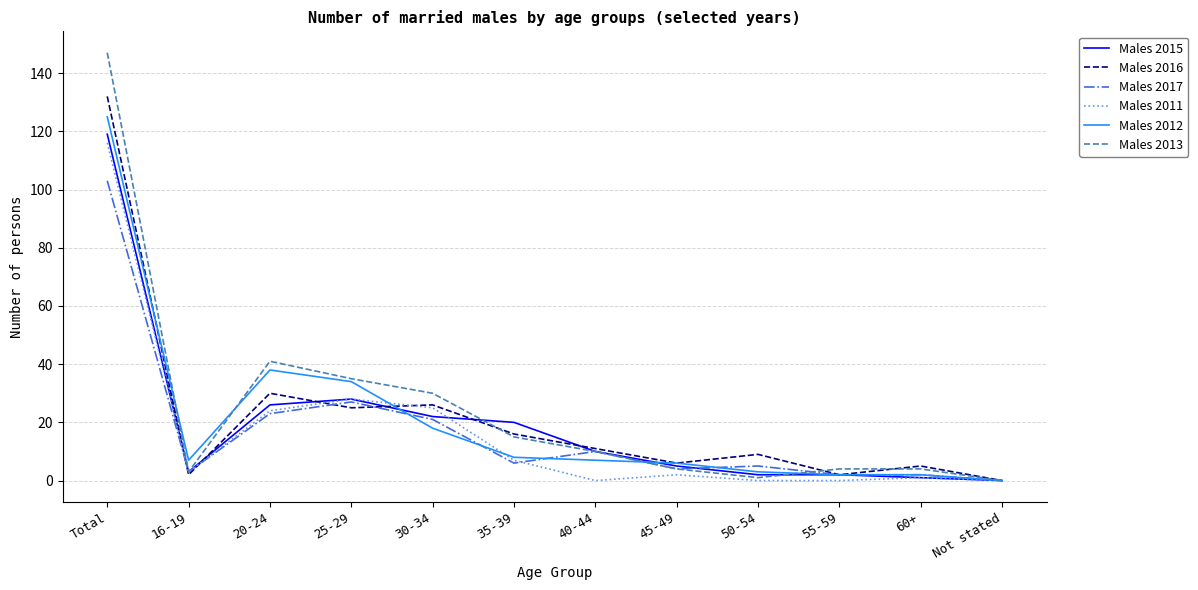

At which label is Males 2013 closest to 73?

20-24